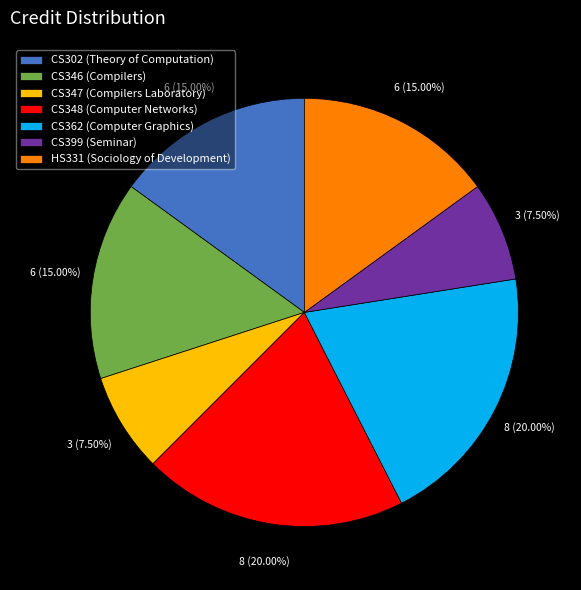

To the nearest percent, what is the average slice percentage?

14%